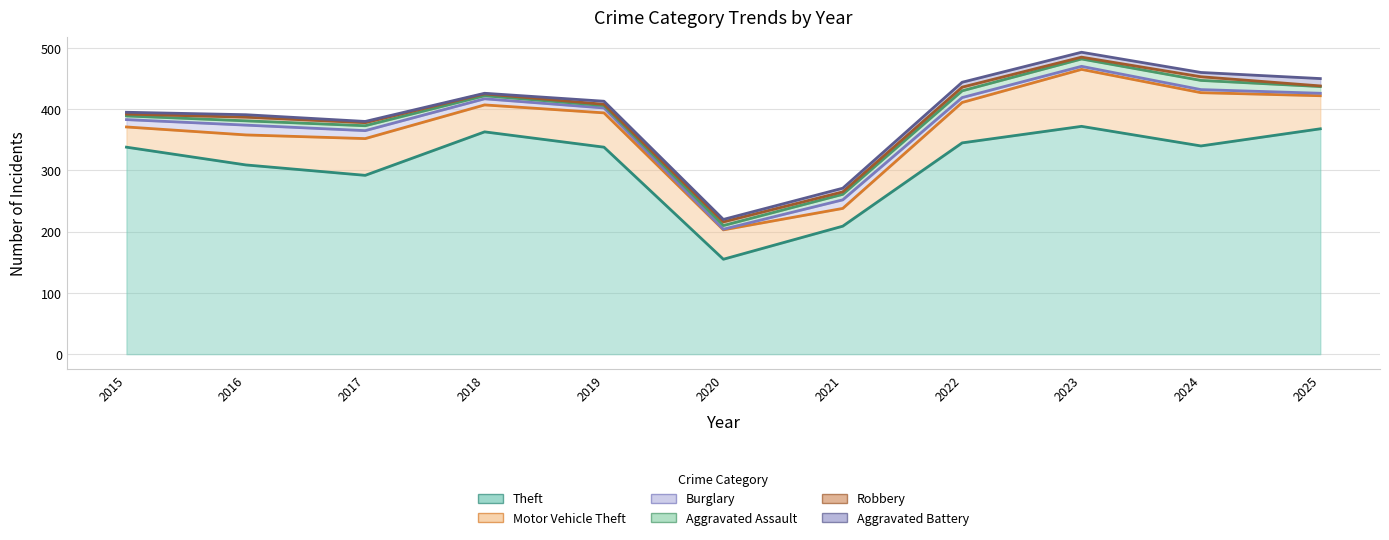

Reading right to left, extract all data points from this chart.

Theft: 2025=368	2024=340	2023=372	2022=345	2021=209	2020=155	2019=338	2018=363	2017=292	2016=309	2015=338
Motor Vehicle Theft: 2025=54	2024=87	2023=93	2022=66	2021=29	2020=48	2019=56	2018=44	2017=60	2016=49	2015=33
Burglary: 2025=4	2024=5	2023=5	2022=8	2021=14	2020=1	2019=8	2018=10	2017=13	2016=16	2015=12
Aggravated Assault: 2025=11	2024=15	2023=12	2022=11	2021=9	2020=6	2019=4	2018=5	2017=8	2016=7	2015=6
Robbery: 2025=1	2024=6	2023=3	2022=6	2021=4	2020=6	2019=2	2018=3	2017=5	2016=6	2015=3
Aggravated Battery: 2025=12	2024=7	2023=8	2022=8	2021=6	2020=4	2019=5	2018=1	2017=2	2016=4	2015=3